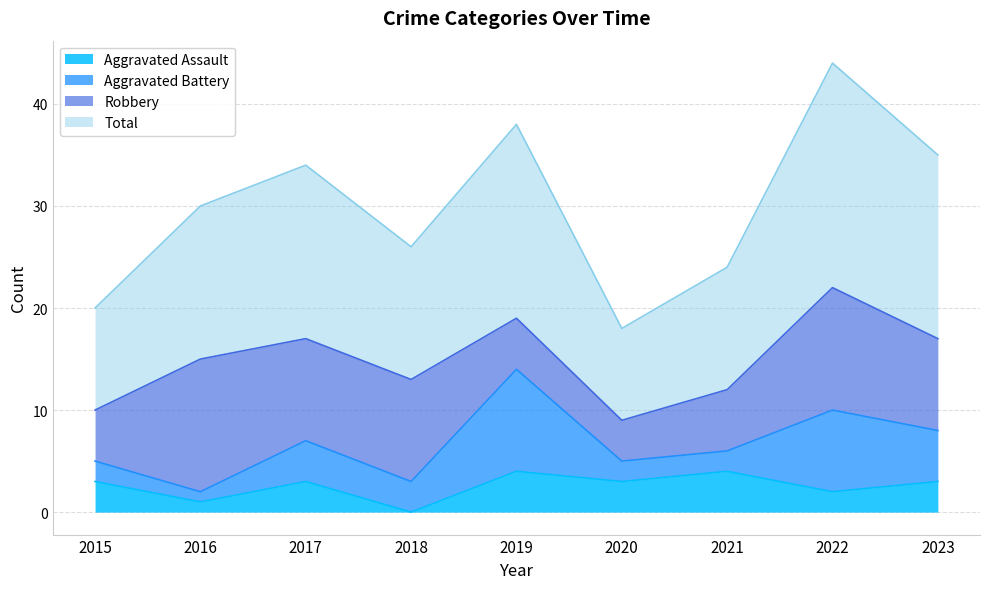

How many interior local peaks does the Total series have?

3